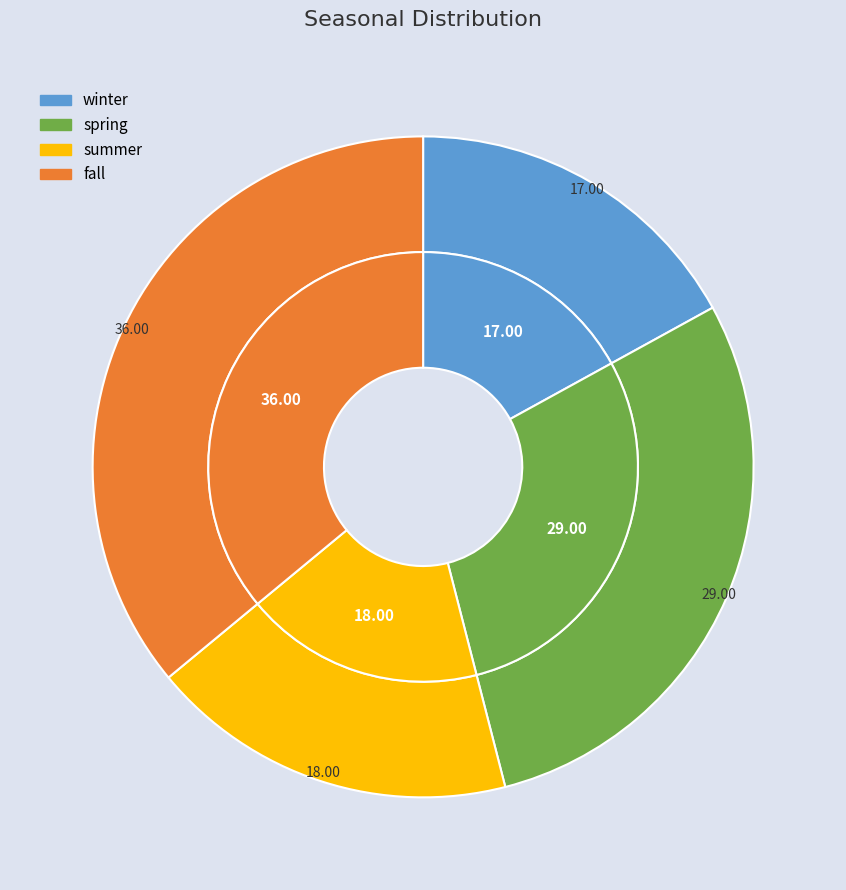

To the nearest percent, what percentage of the pie is spring?

29%